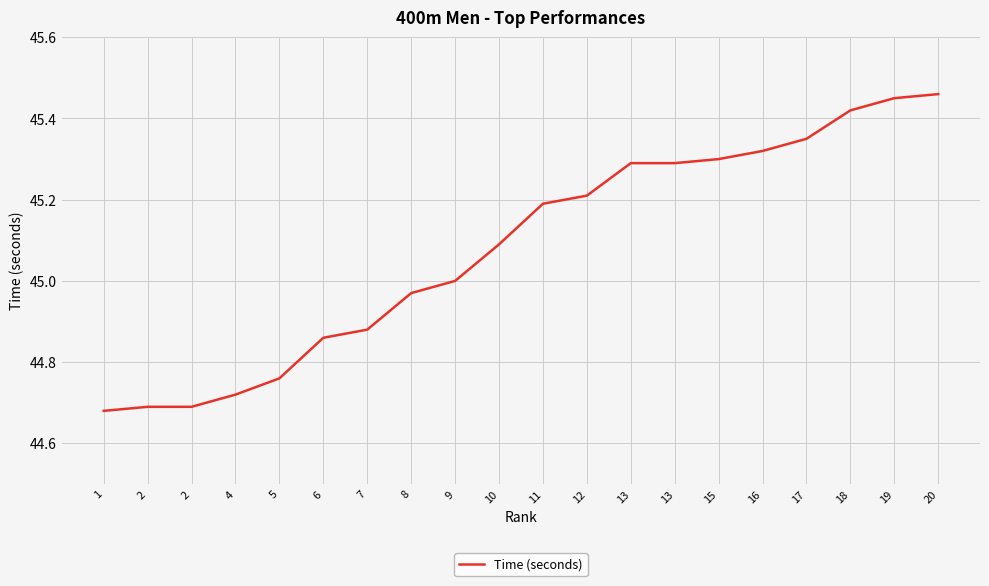

How many categories are shown in the chart?

20